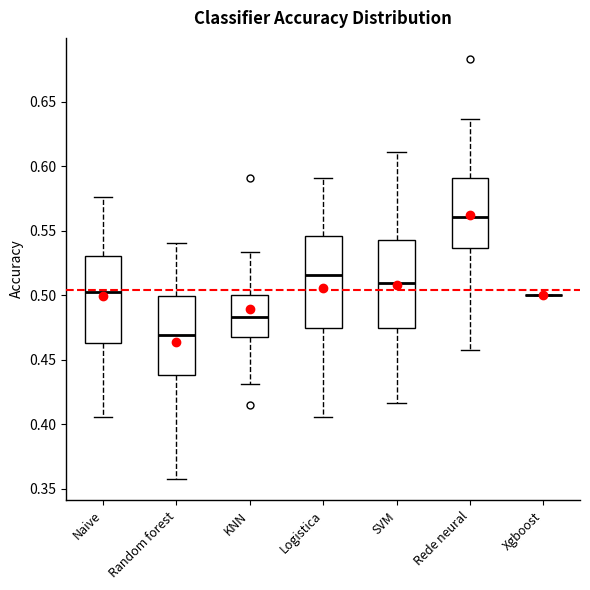

Where does the median line of the box for Naive sit on the y-axis? The values are not printed on the chart, so give them approximately, as read against the axis.

0.505